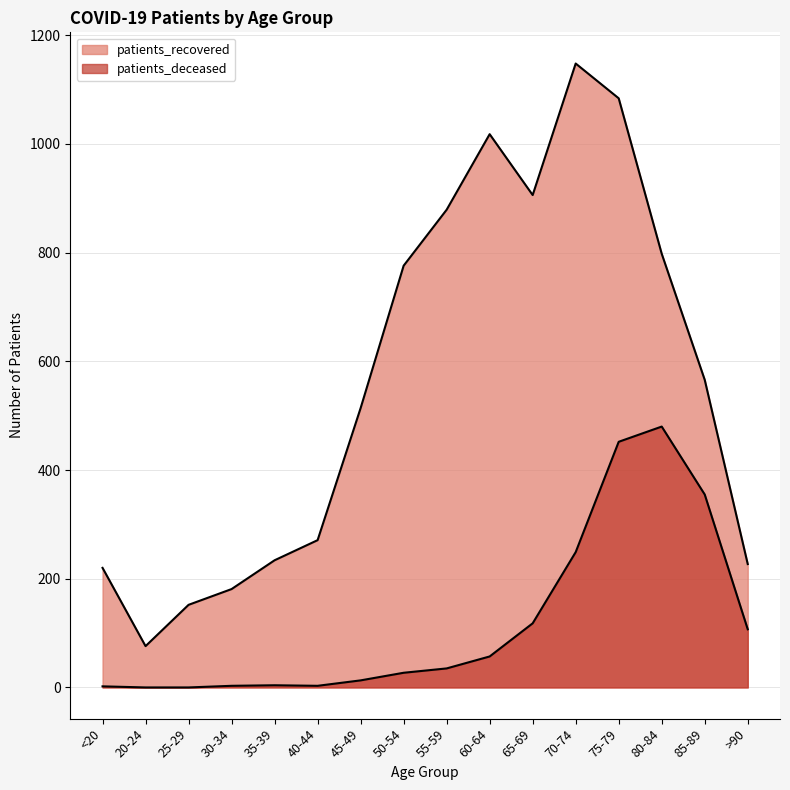

At how many categories does at least one series exceed 870?

5